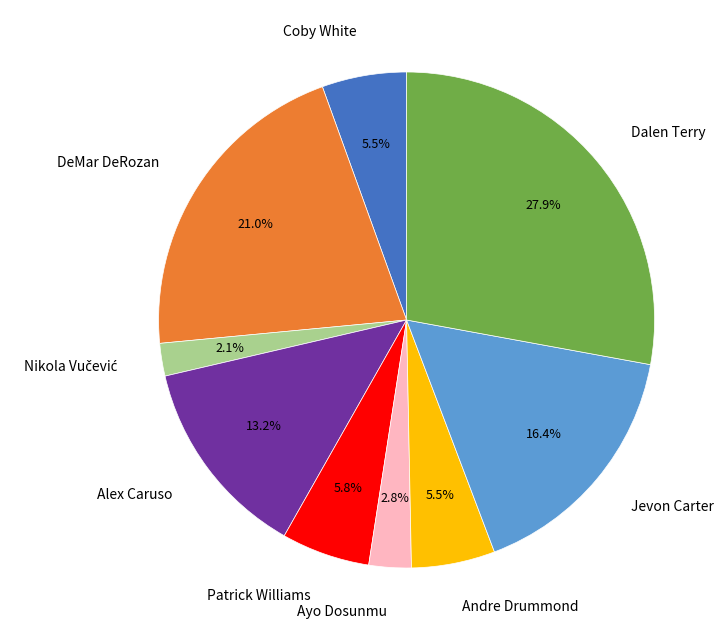

Does any single category account for the majority?

No